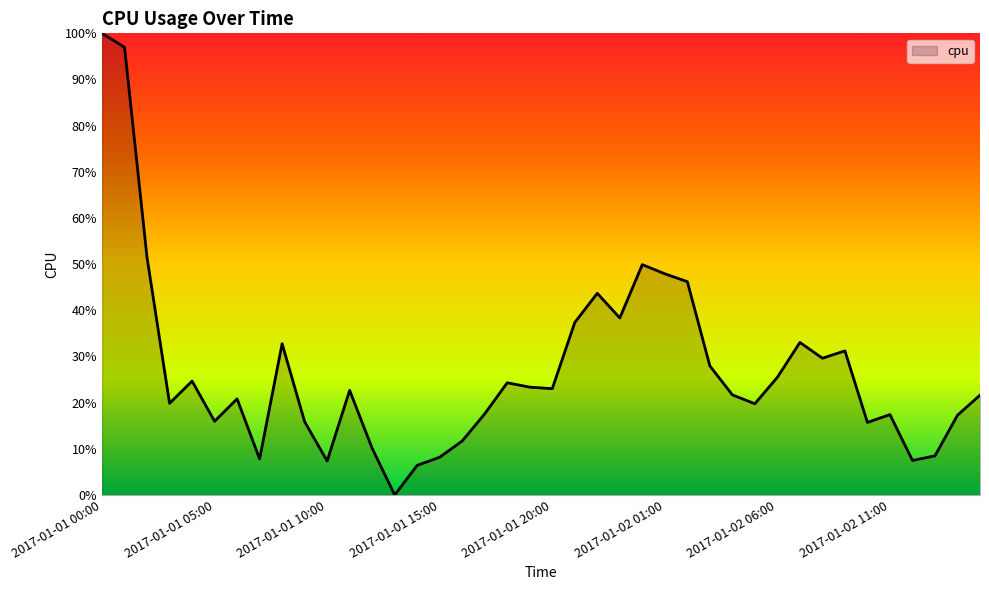

True or false: there are more than 0 points higher than both neighbors.

True